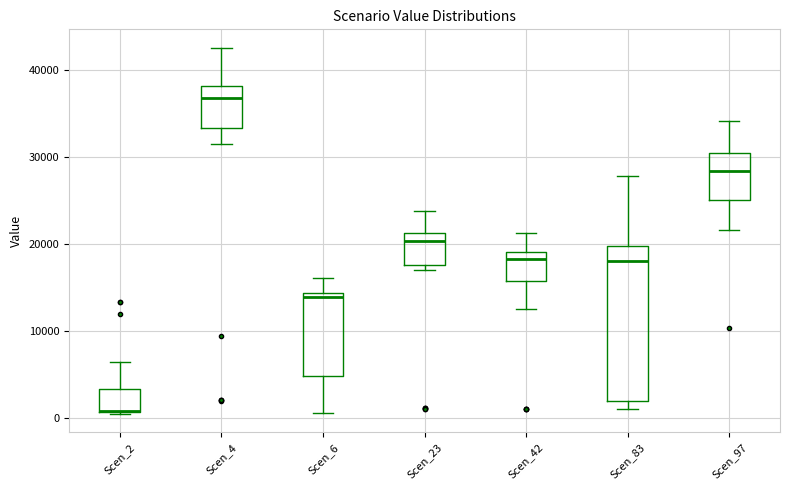

Comparing the boxes themselves (not the whiskers), which one is the tallest?

Scen_83